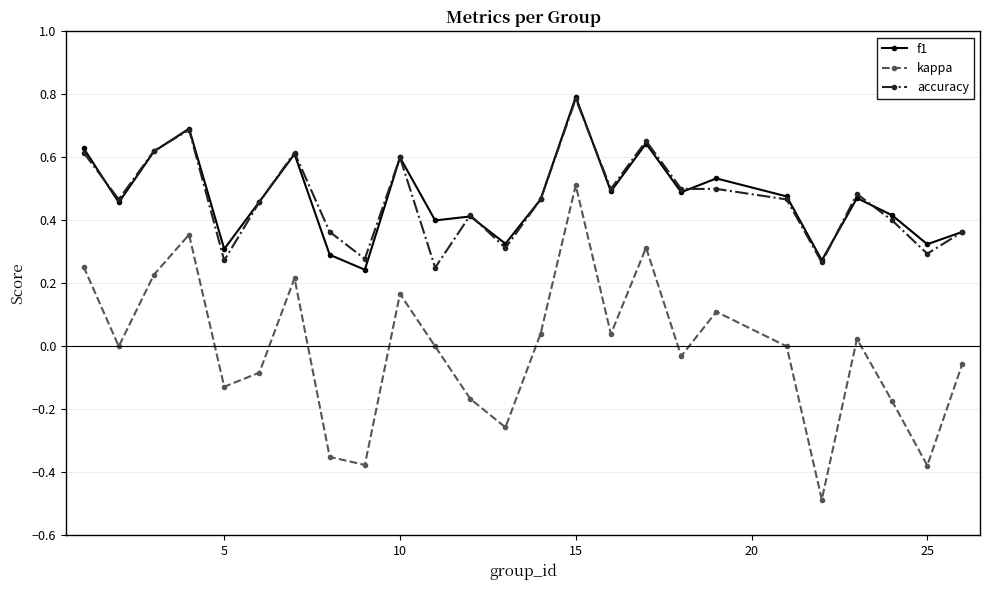

Which series has the largest range (max minus min)?

kappa